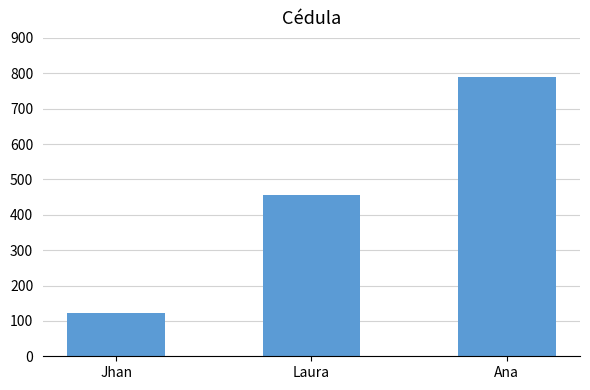

What position from the left is Jhan?

1